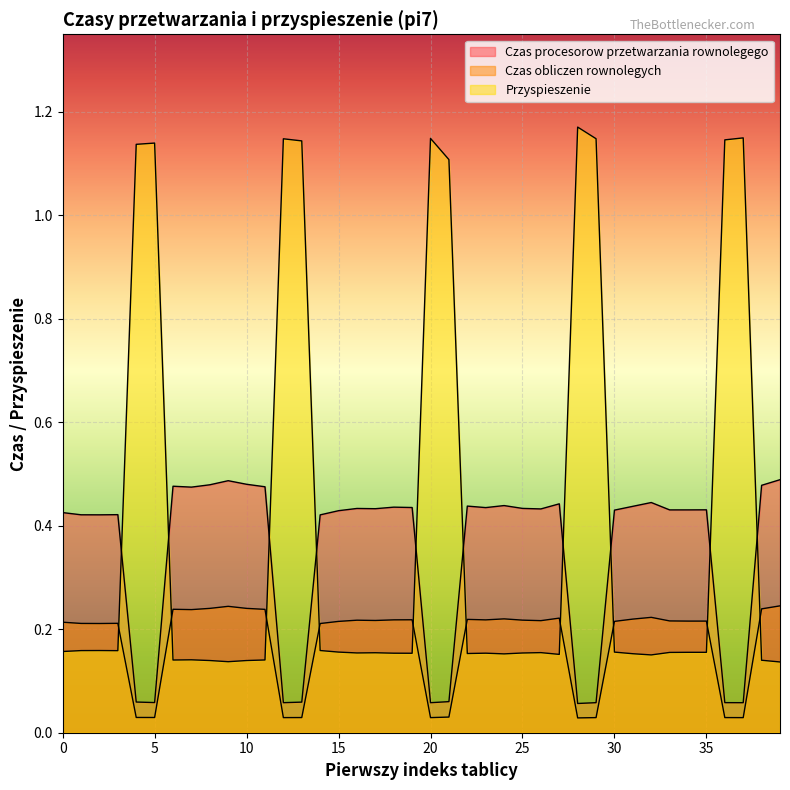

What is the value of the Przyspieszenie point at the 13th from the left?

1.1